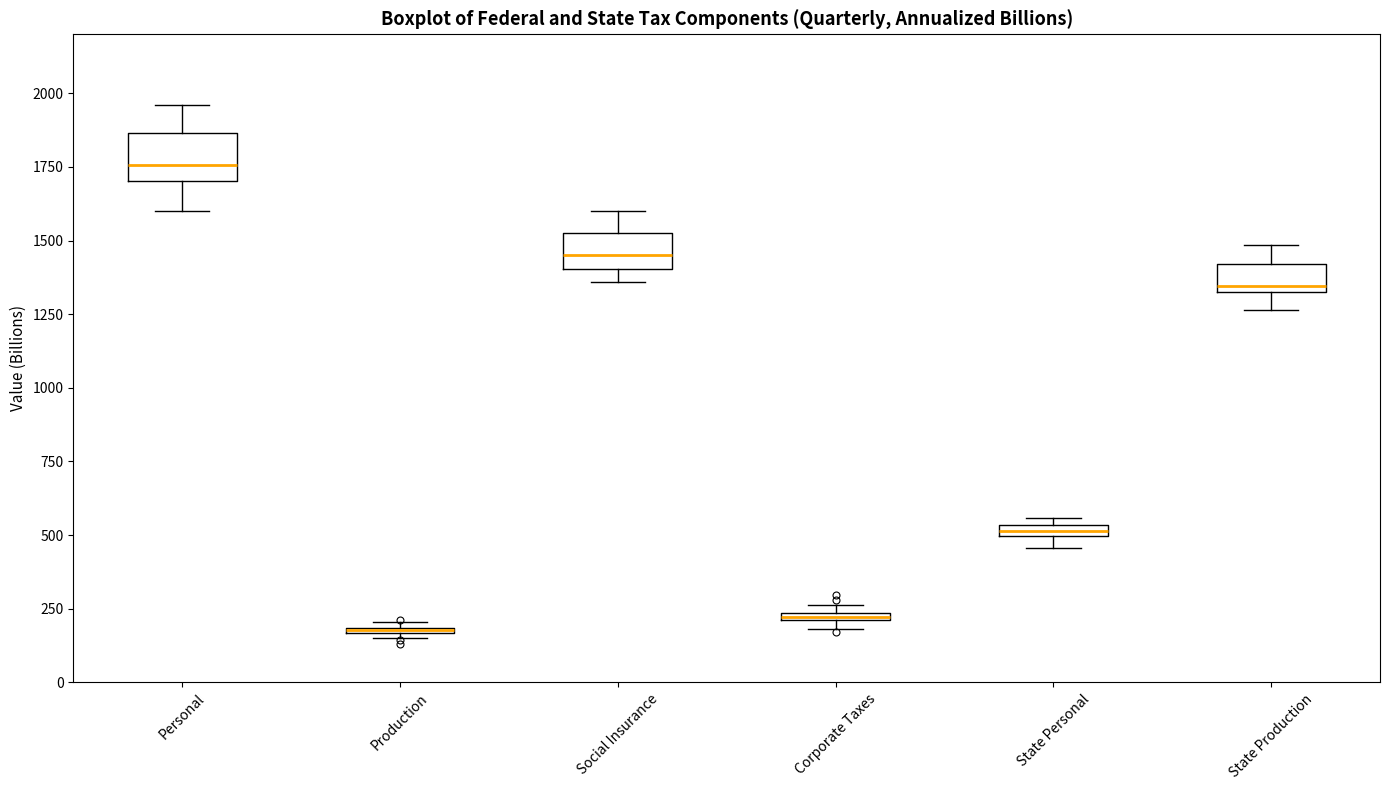

Where is the upper edge of the box for State Production on the y-axis? The values are not printed on the chart, so give them approximately, as read against the axis.

1400